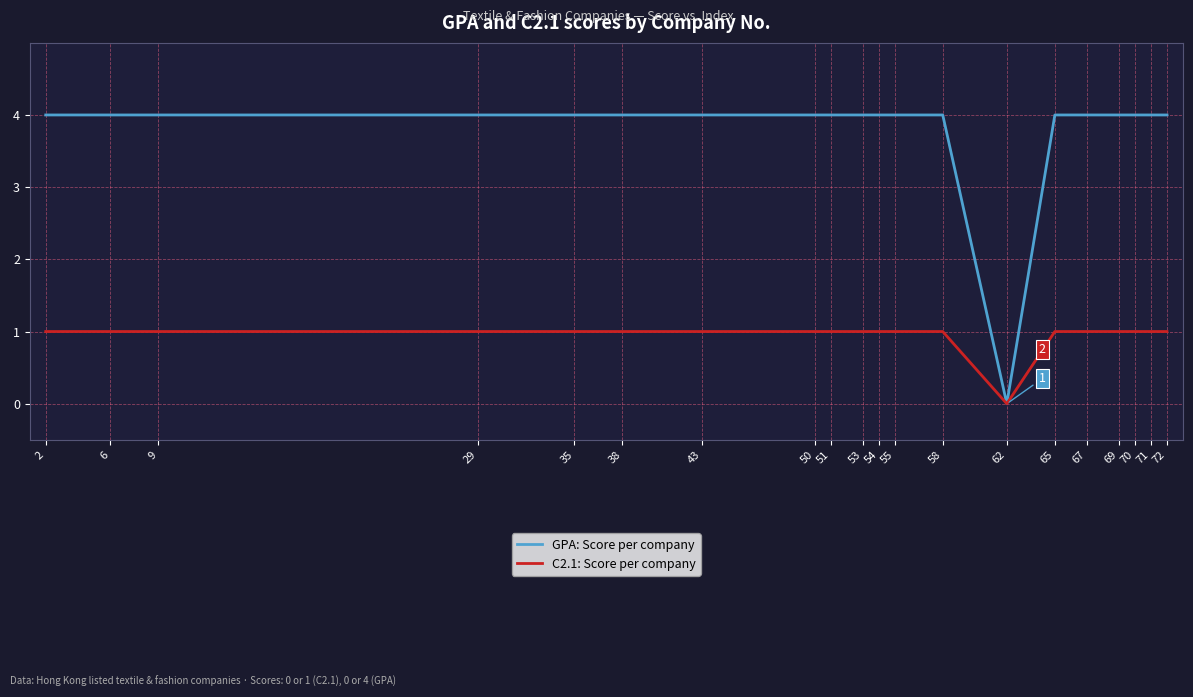

List the series in order of their overall mean, lowest first.

C2.1: Score per company, GPA: Score per company